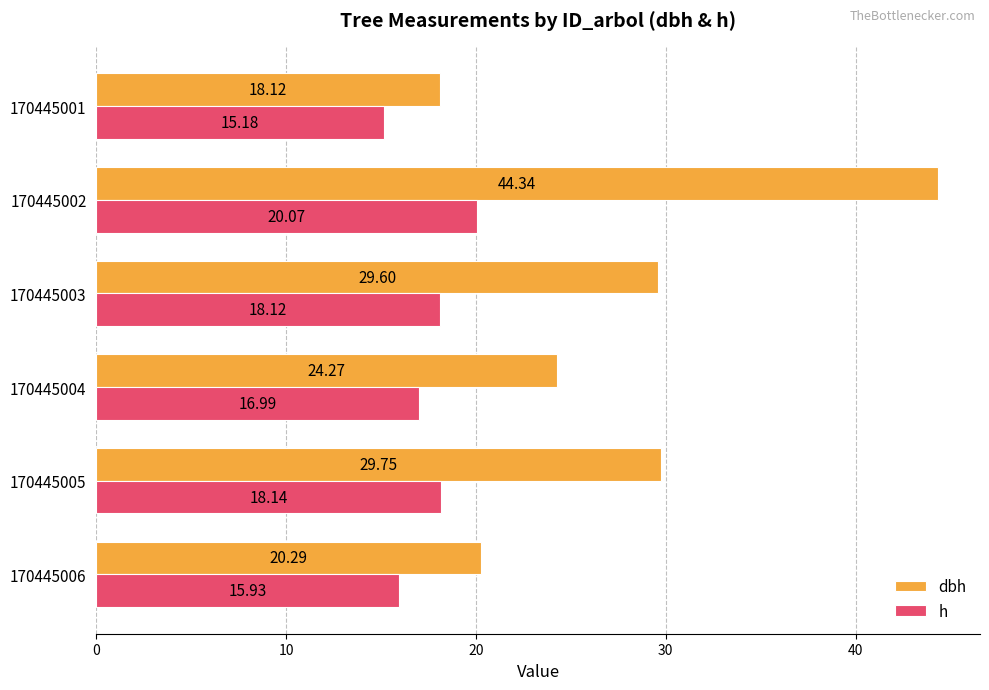

Is the value of h at 170445001 greater than the value of dbh at 170445003?

No